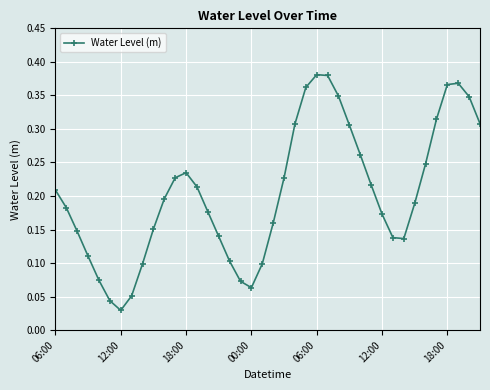

How many interior local valleys (lower than both neighbors) does the data have?

3